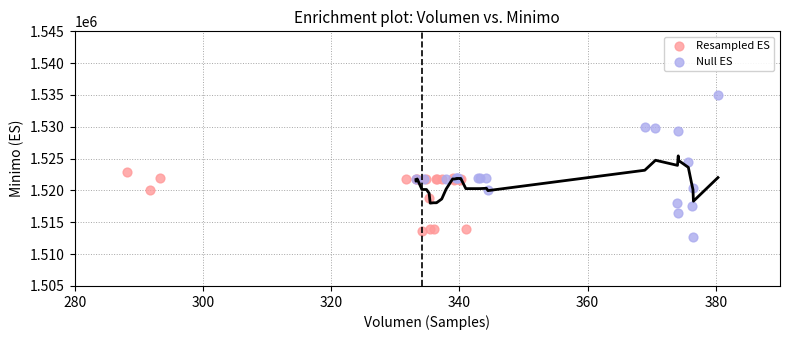

Which series contains the highest Y value?

Null ES